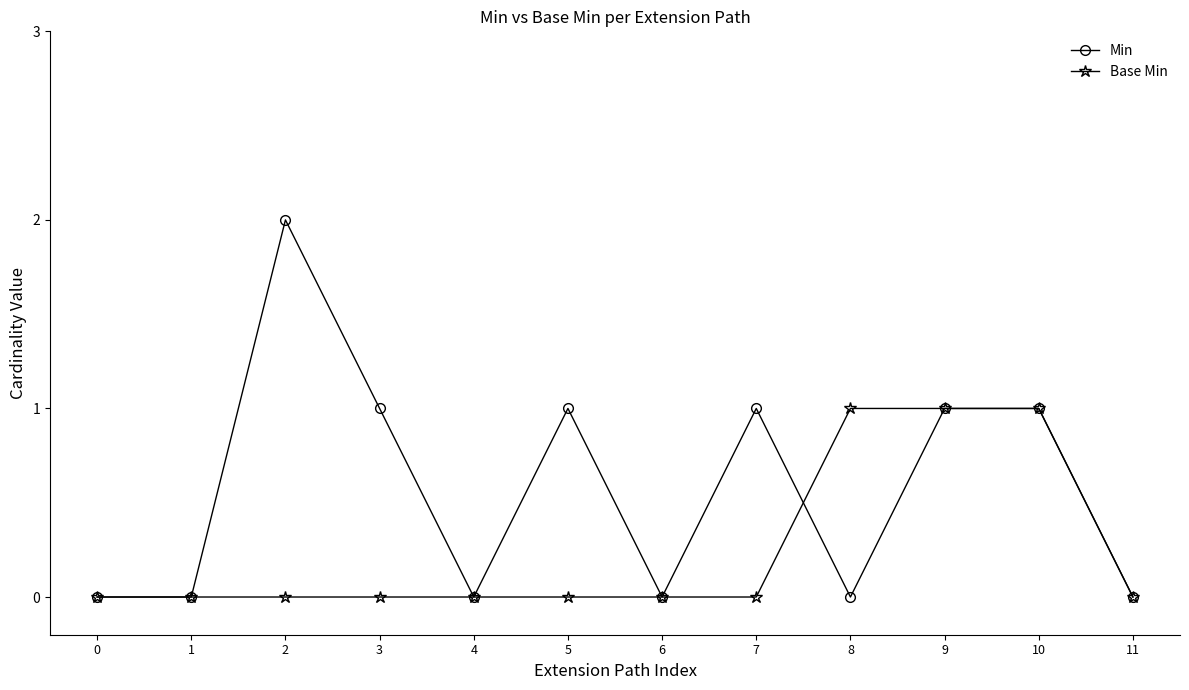

Which label corresponds to the largest value in the chart?

2